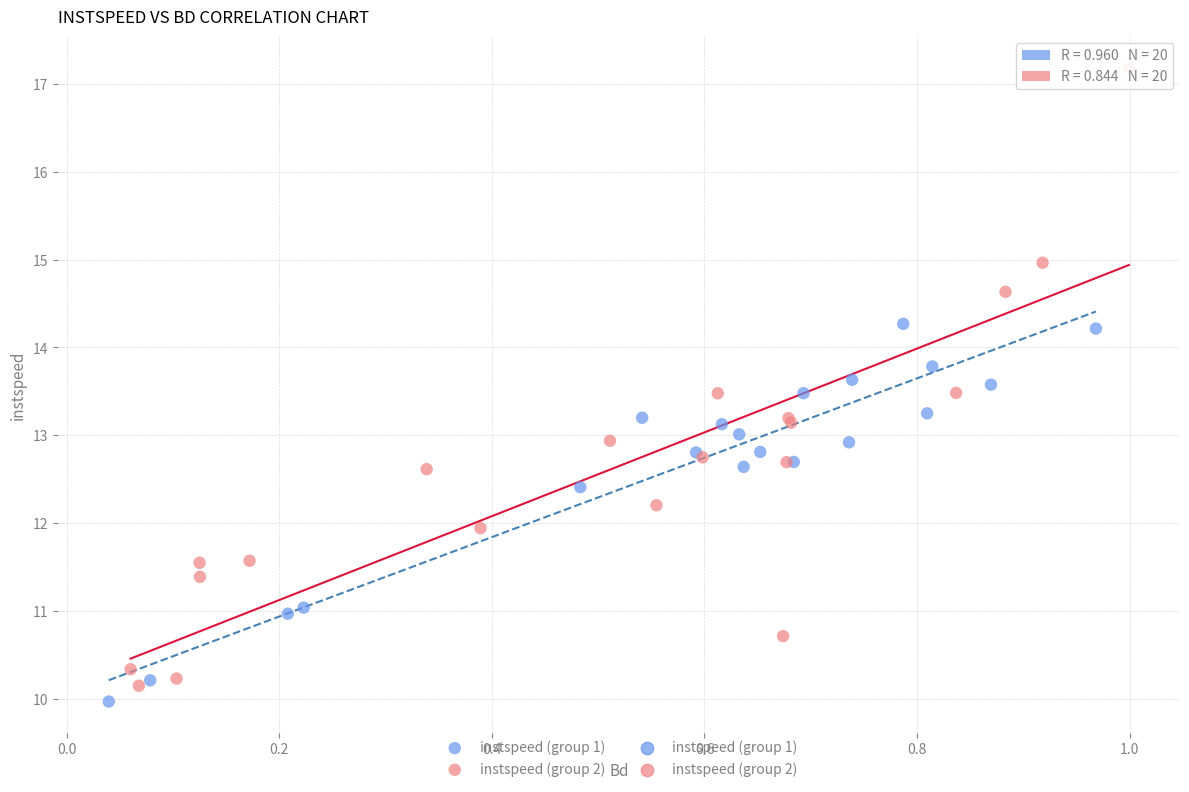

Which series contains the highest Y value?

instspeed (group 2)